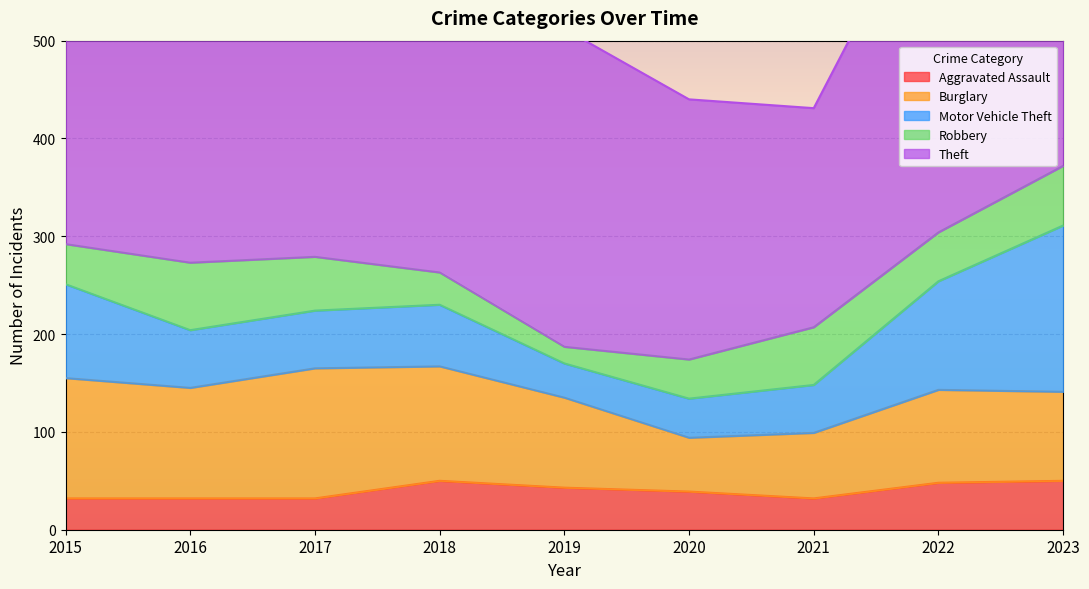

What are all the series names shown in the legend?

Aggravated Assault, Burglary, Motor Vehicle Theft, Robbery, Theft